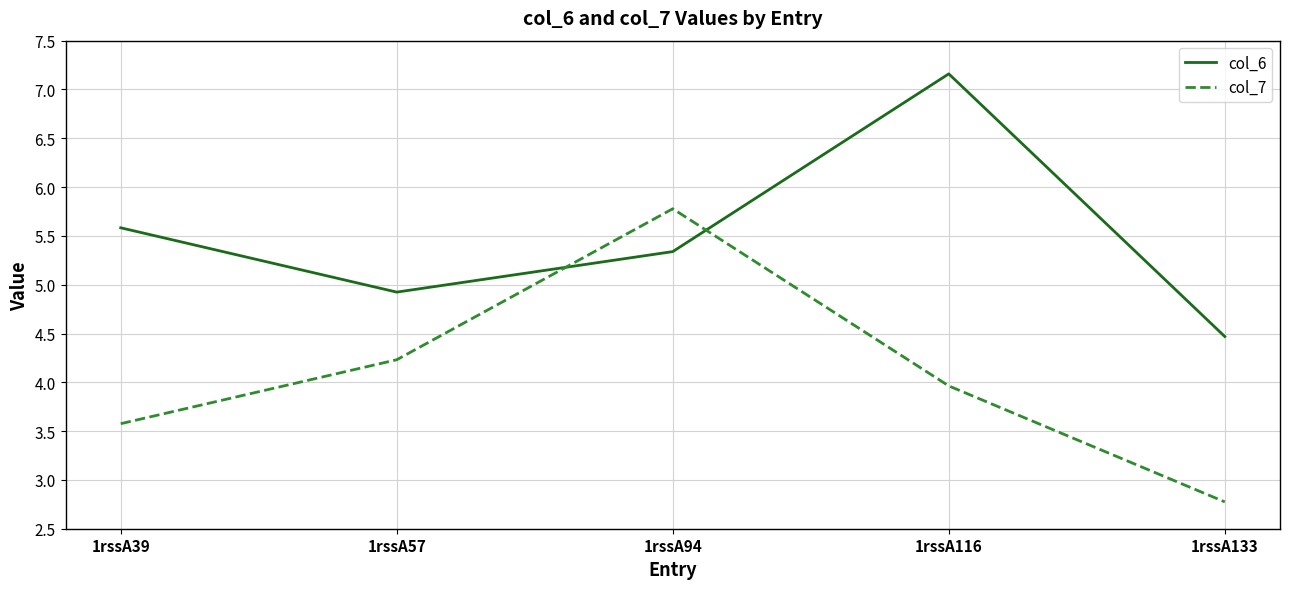

Rank the series by their average value, from highest to lowest.

col_6, col_7